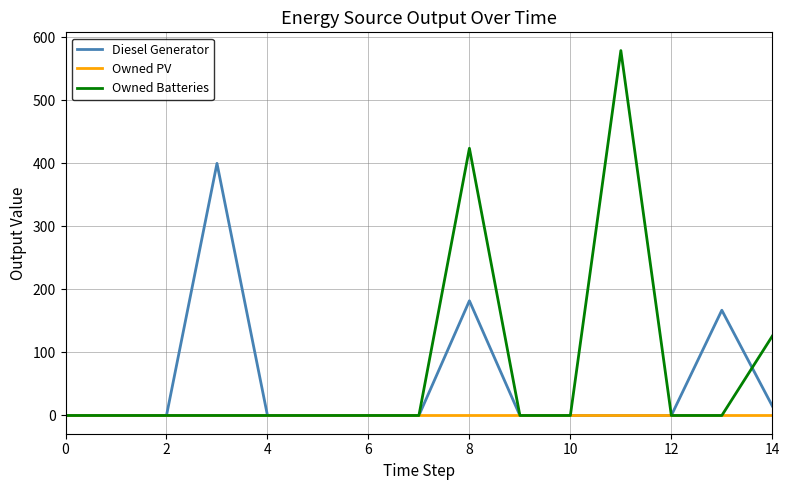

Reading left to right, extract all data points from this chart.

Diesel Generator: 0.0	0.0	0.0	400.0	0.0	0.0	0.0	0.0	182.0	0.0	0.0	0.0	0.0	167.0	15.0
Owned PV: 0.0	0.0	0.0	0.0	0.0	0.0	0.0	0.0	0.0	0.0	0.0	0.0	0.0	0.0	0.0
Owned Batteries: 0.0	0.0	0.0	0.0	0.0	0.0	0.0	0.0	424.0	0.0	0.0	579.0	0.0	0.0	126.0